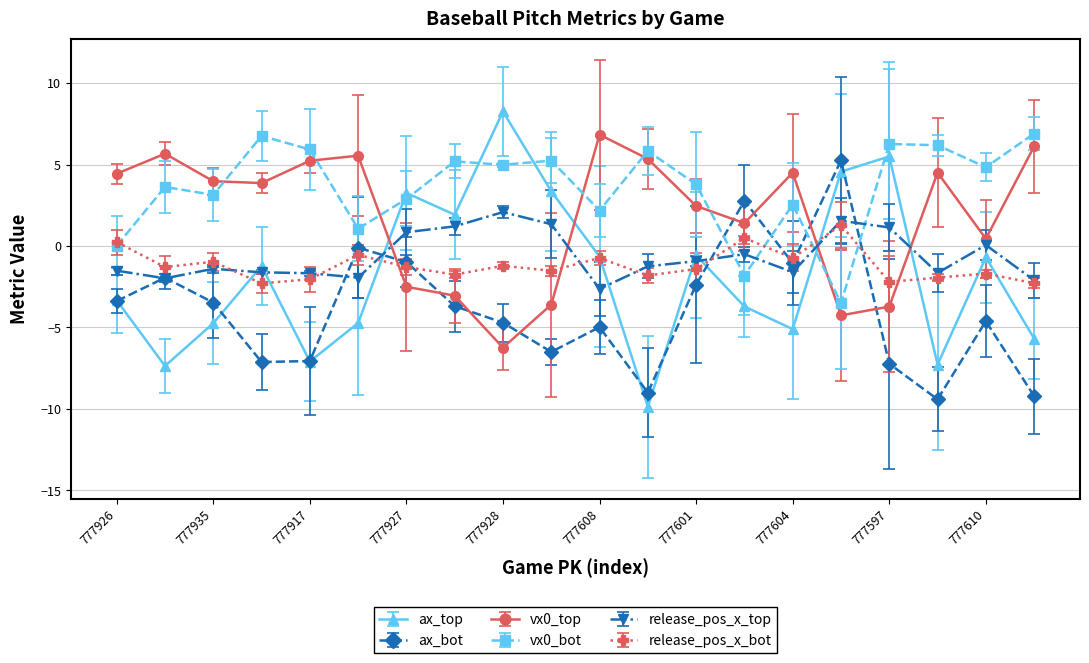

True or false: release_pos_x_top has more than 1 interior local peaks.

True